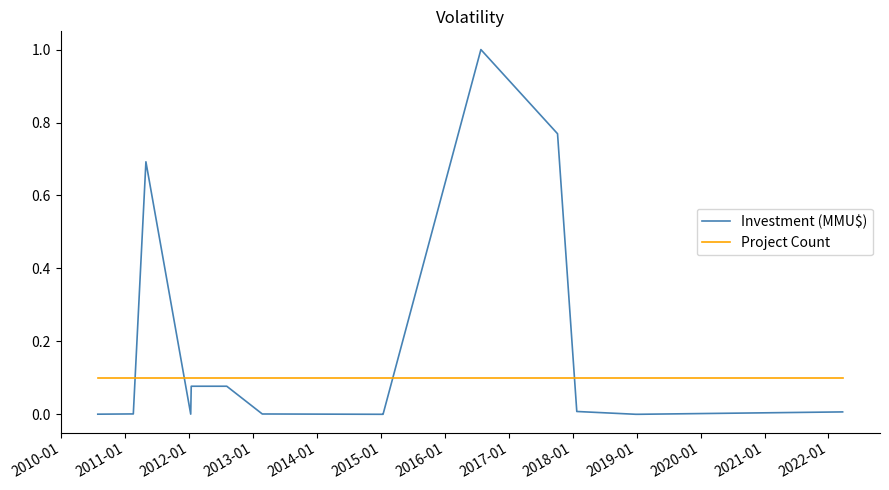

Which series has the largest range (max minus min)?

Investment (MMU$)